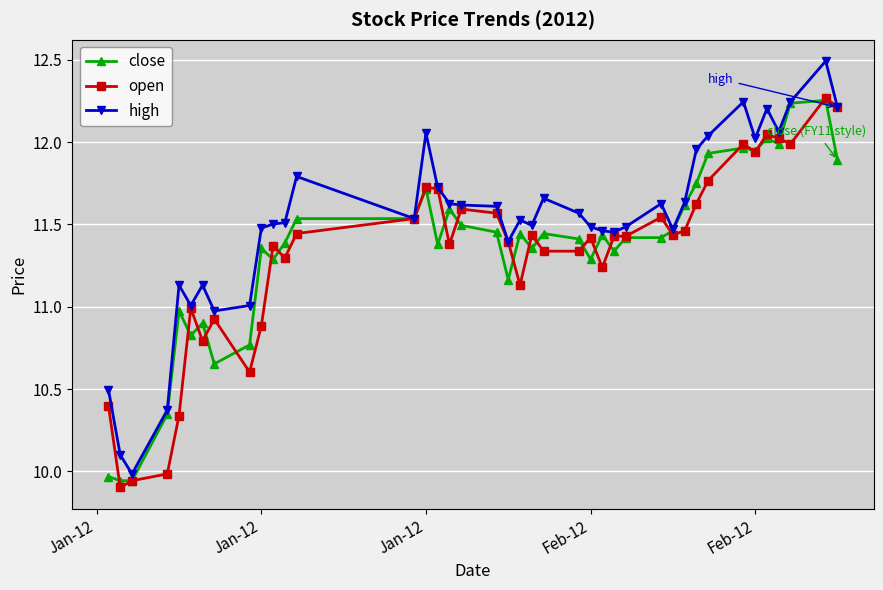

Which series has the largest total across all categories?

high